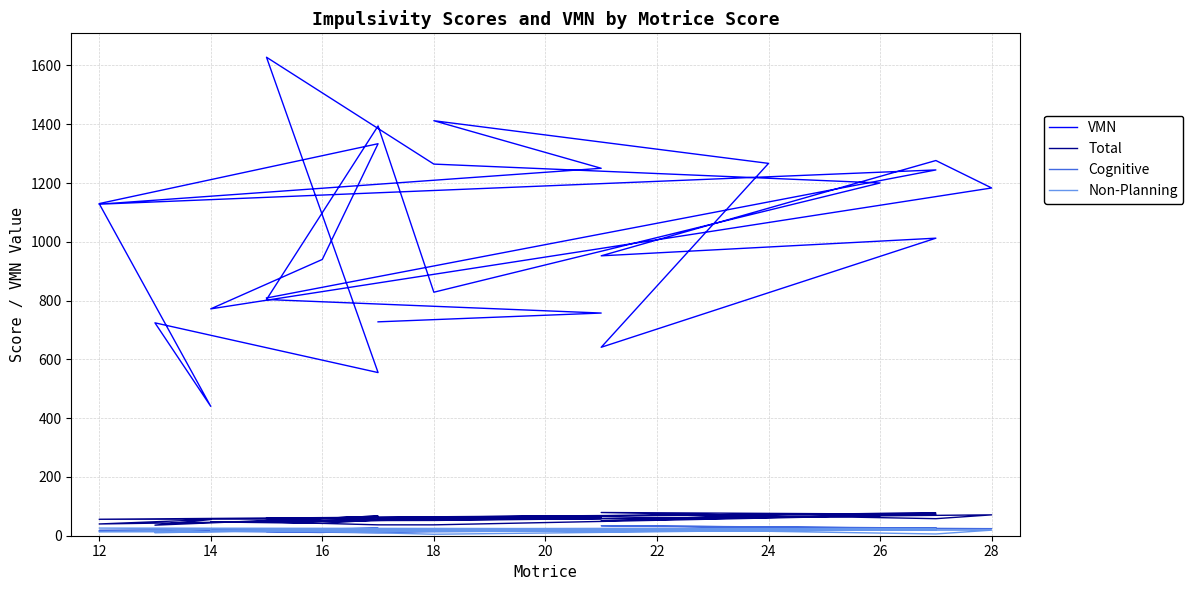

What is the label of the 16th point from the left?

14